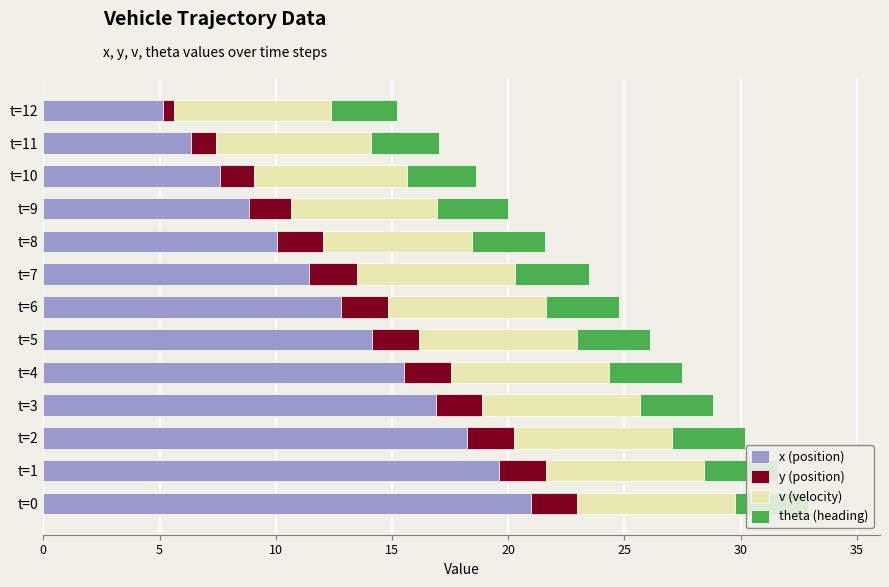

Rank the categories by x (position) value from highest to lowest.

t=0, t=1, t=2, t=3, t=4, t=5, t=6, t=7, t=8, t=9, t=10, t=11, t=12